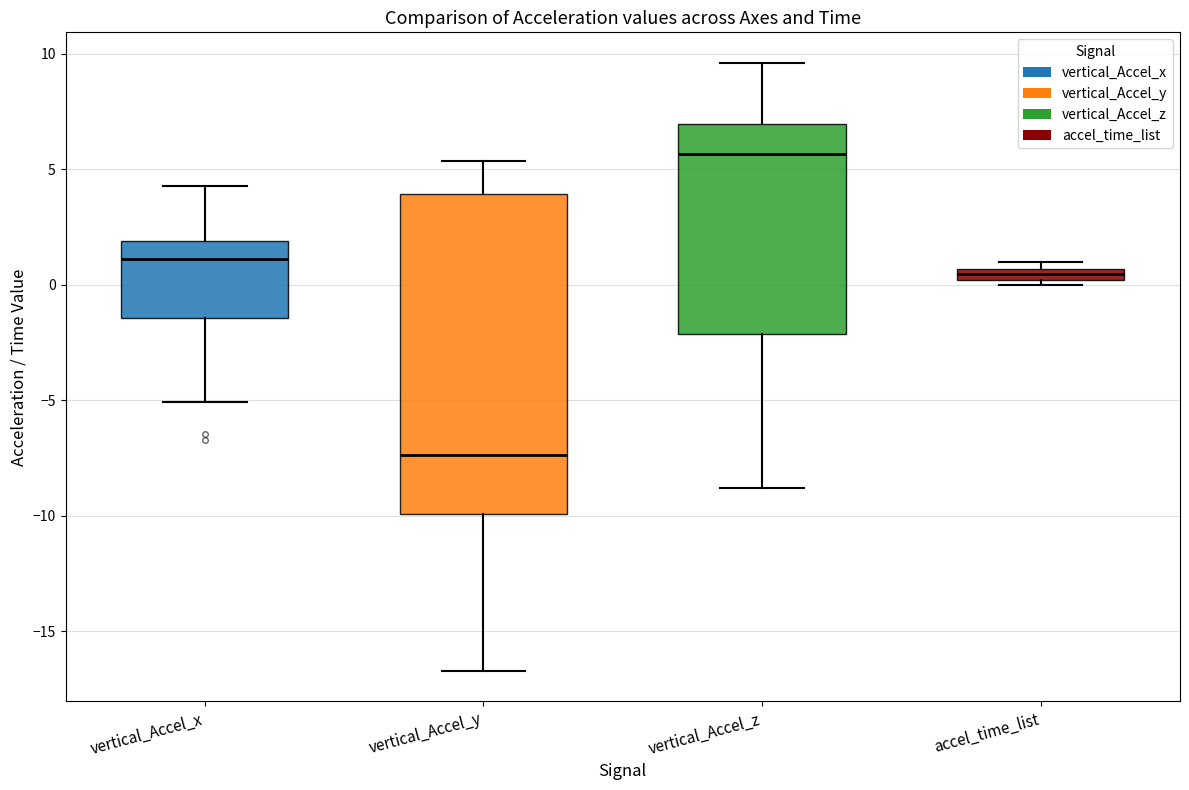

Which box is the tallest, from its lower edge to its upper edge?

vertical_Accel_y